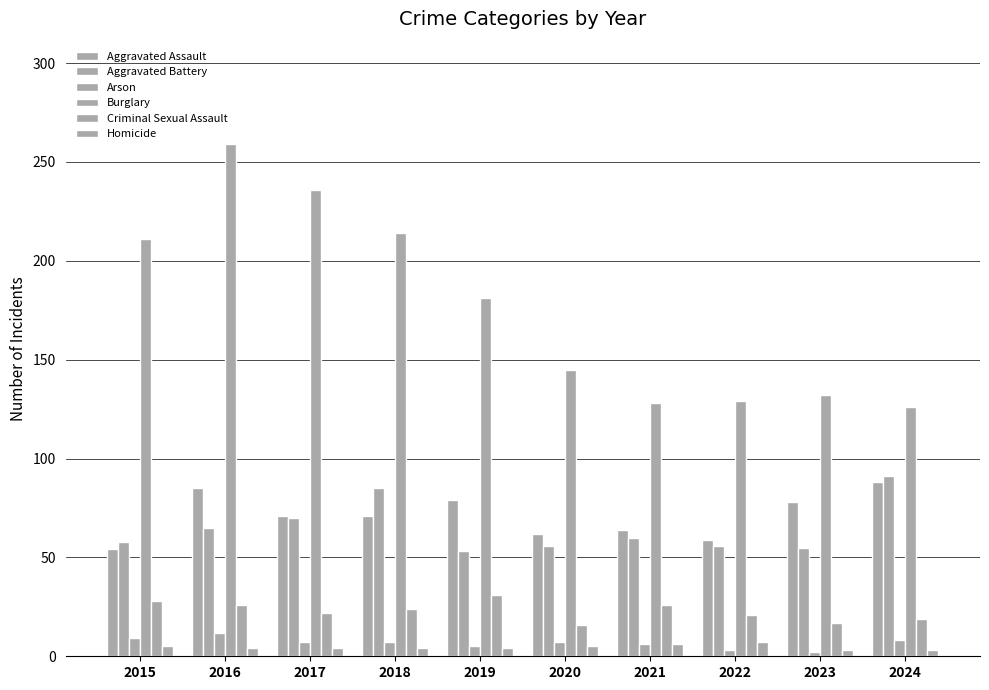

Are the bars horizontal?

No